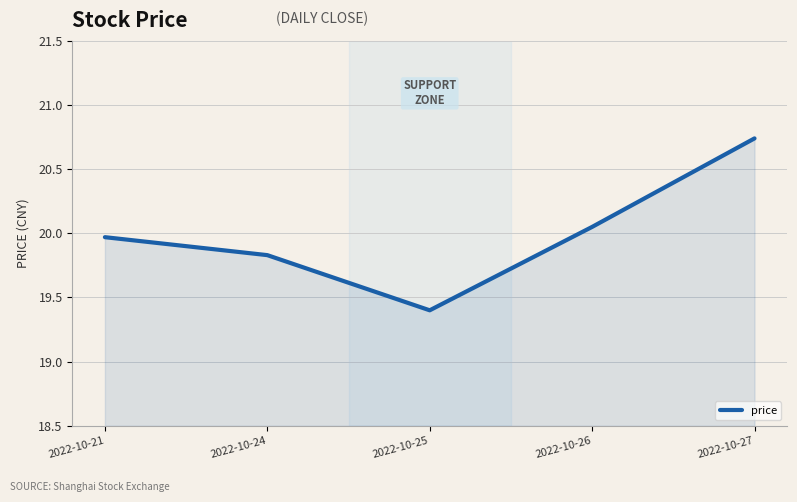

True or false: the data shows 19.4 at 2022-10-25.

True